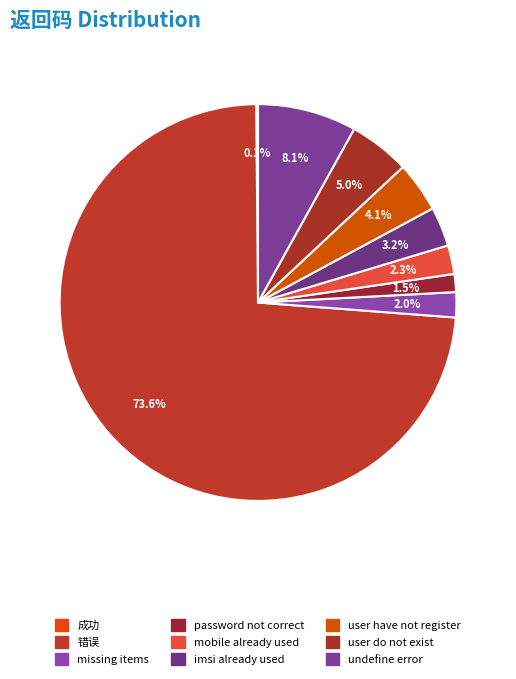

Does any single category account for the majority?

Yes